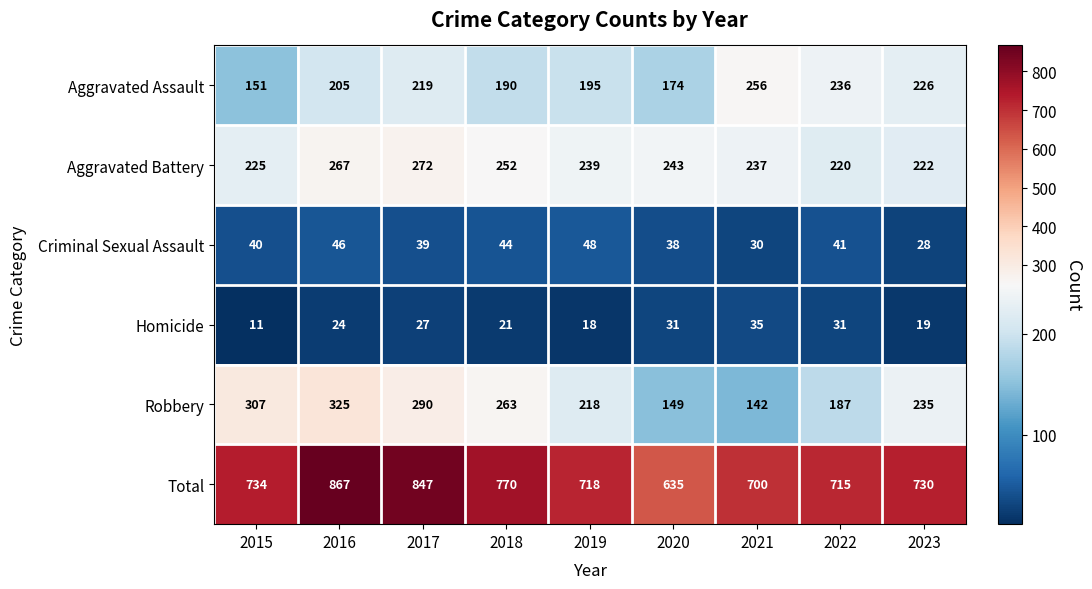

What is the average value of the Homicide series?

24